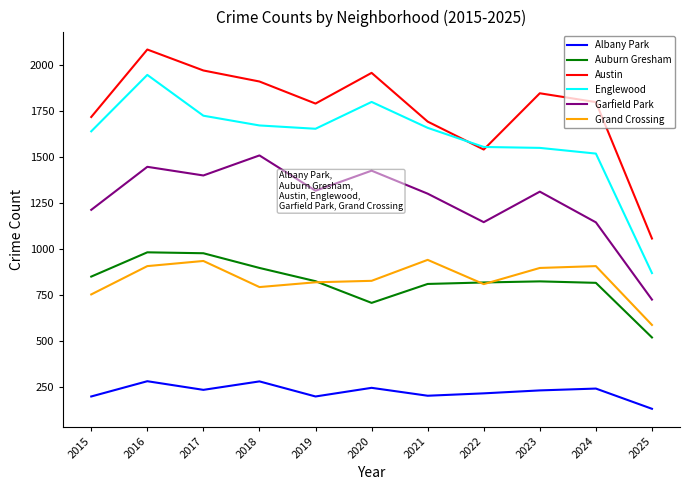

What is the difference between the maximum and minimum values in the Austin series?

1028